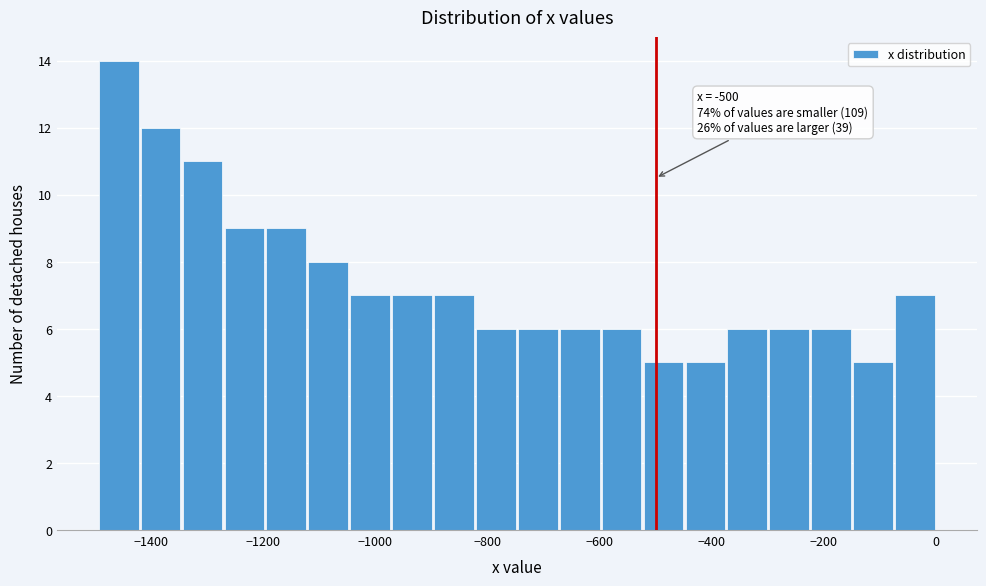

Around what value on the x-axis is the tallest bar? Give the approximate position of its centre, as read against the axis.

-1460